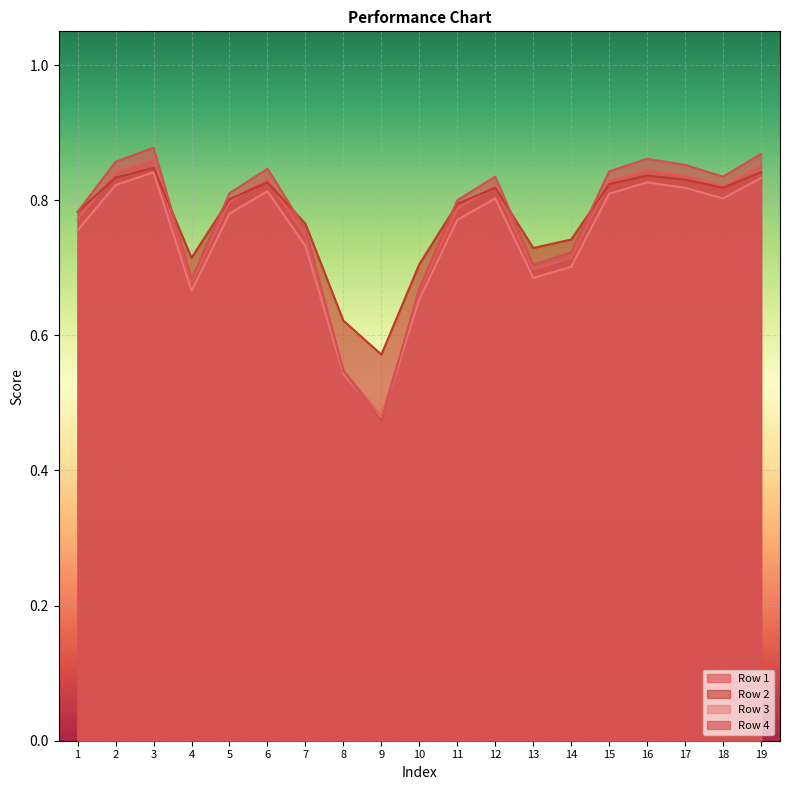

Count the Row 3 values in the range 0 to 1.

19